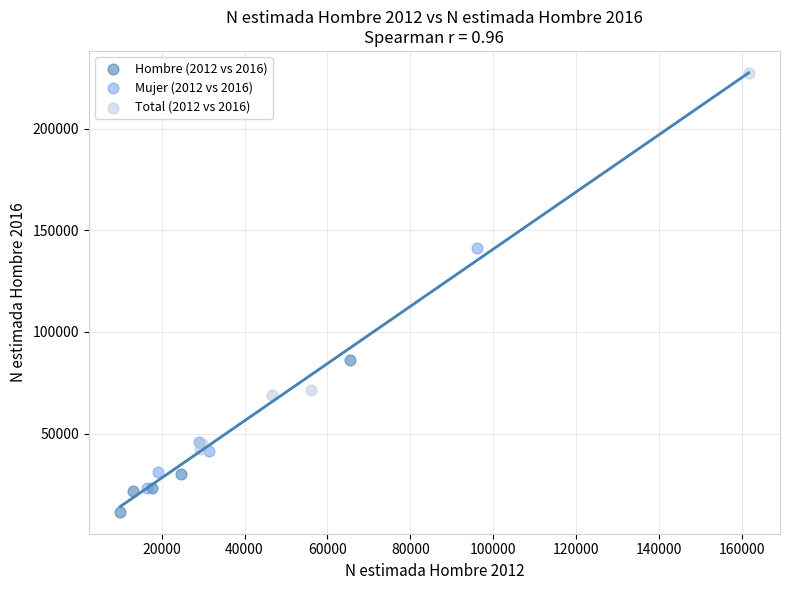

Which series has the largest Y range (max minus min)?

Total (2012 vs 2016)